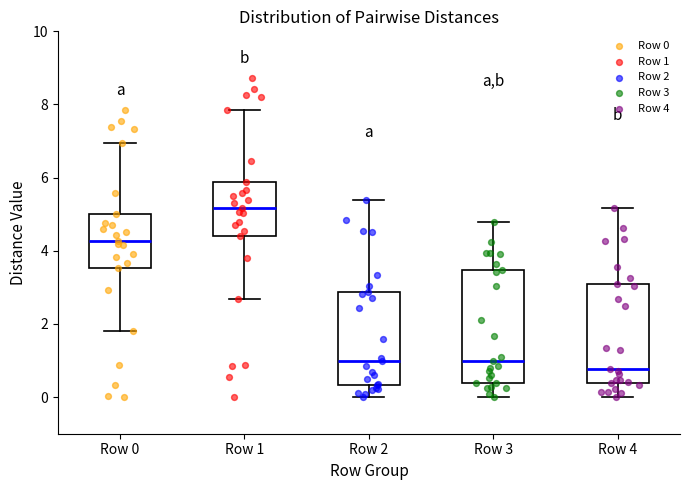

Where is the lower edge of the box for Row 3 on the y-axis? The values are not printed on the chart, so give them approximately, as read against the axis.

0.4